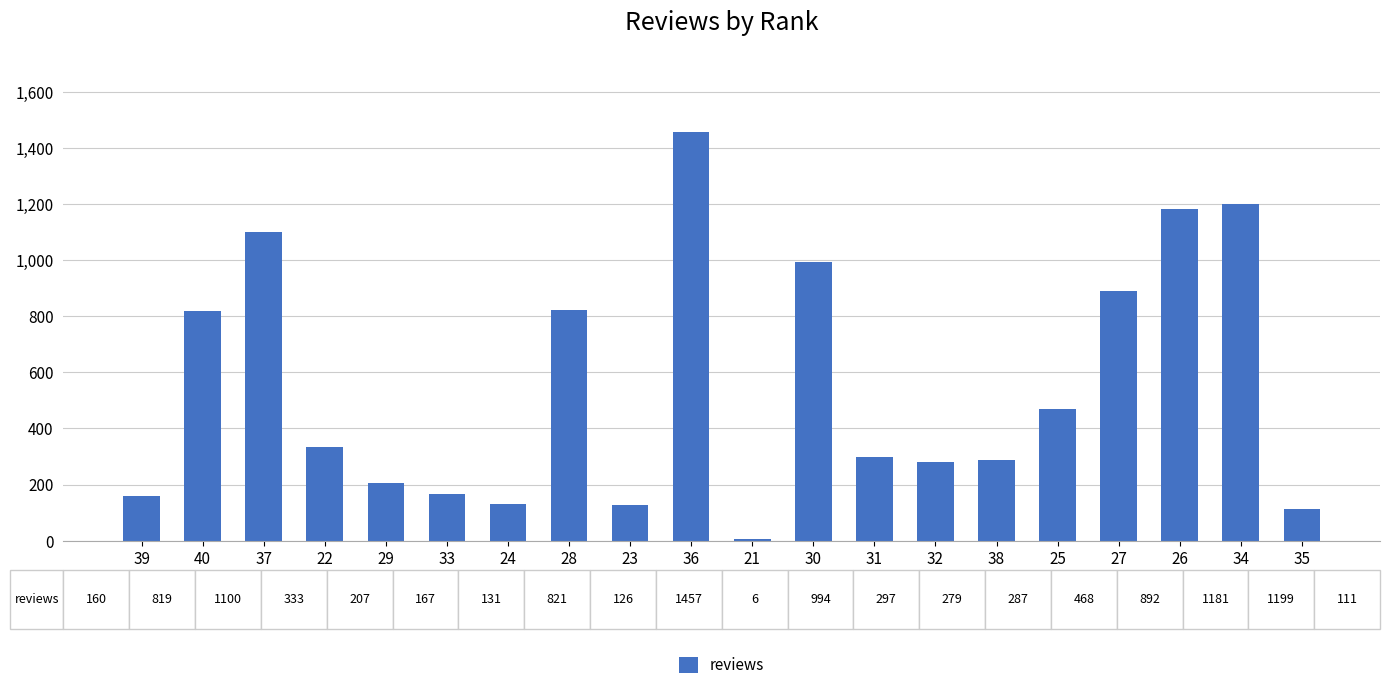

What is the sum of all values?

11035